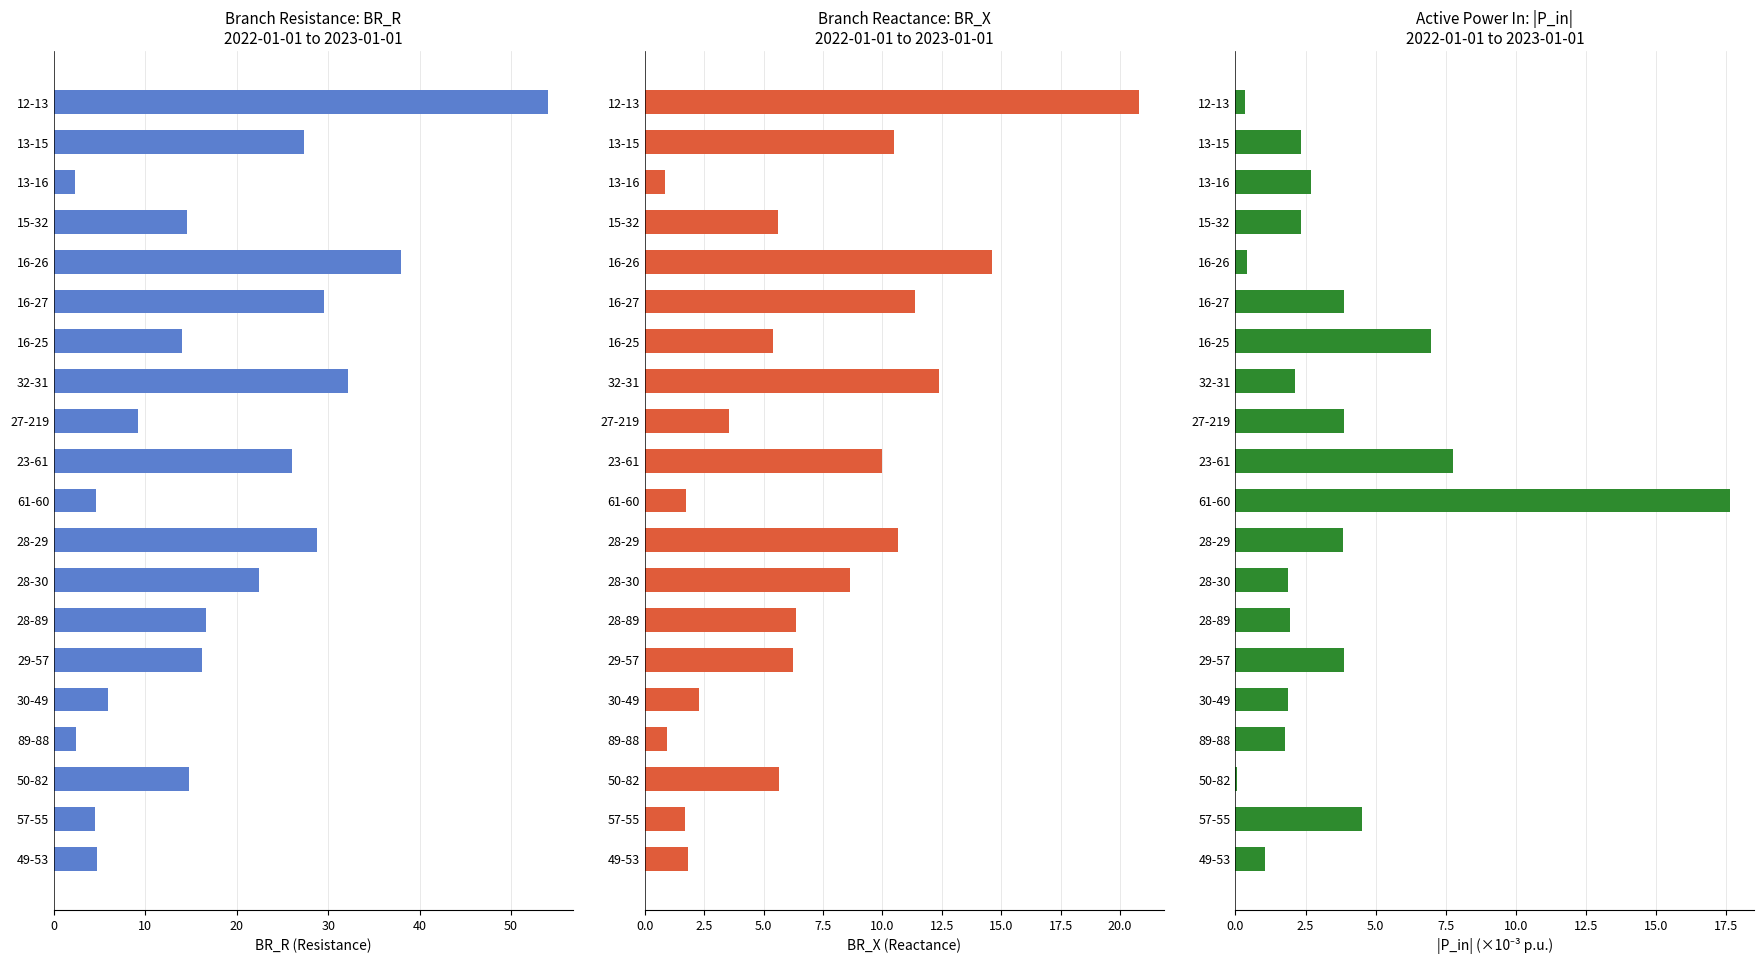

Reading left to right, what are all the values shown in this chart?

BR_R: 54.1	27.3	2.3	14.5	38.0	29.6	14.0	32.2	9.2	26.0	4.5	28.7	22.5	16.6	16.2	5.9	2.4	14.7	4.5	4.7
BR_X: 20.8	10.5	0.9	5.6	14.6	11.4	5.4	12.4	3.6	10.0	1.7	10.7	8.6	6.4	6.2	2.3	0.9	5.7	1.7	1.8
|P_in| ×1000: 0.3	2.3	2.7	2.3	0.4	3.9	7.0	2.1	3.9	7.8	17.6	3.8	1.9	1.9	3.9	1.9	1.8	0.1	4.5	1.1